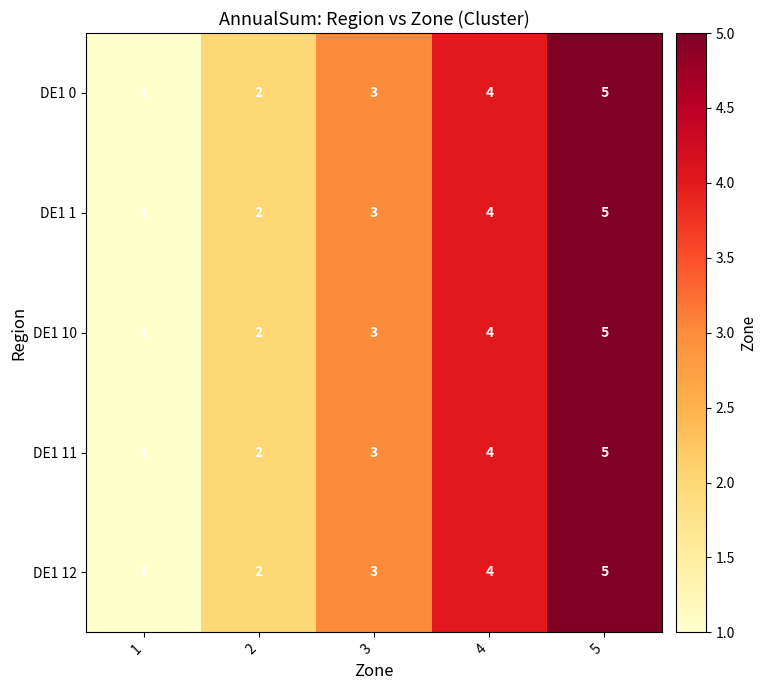

Is it true that DE1 10 equals 2 at 2?

True